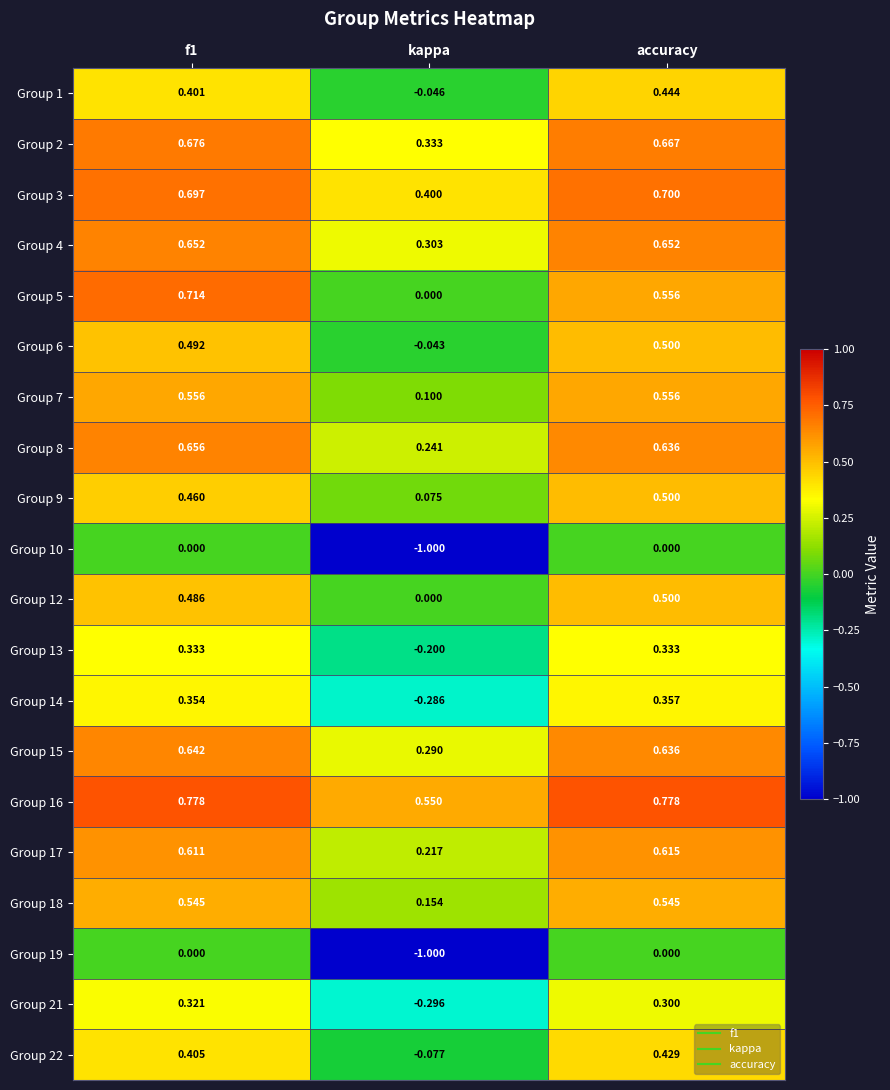

At how many categories does at least one series exceed 0?

3